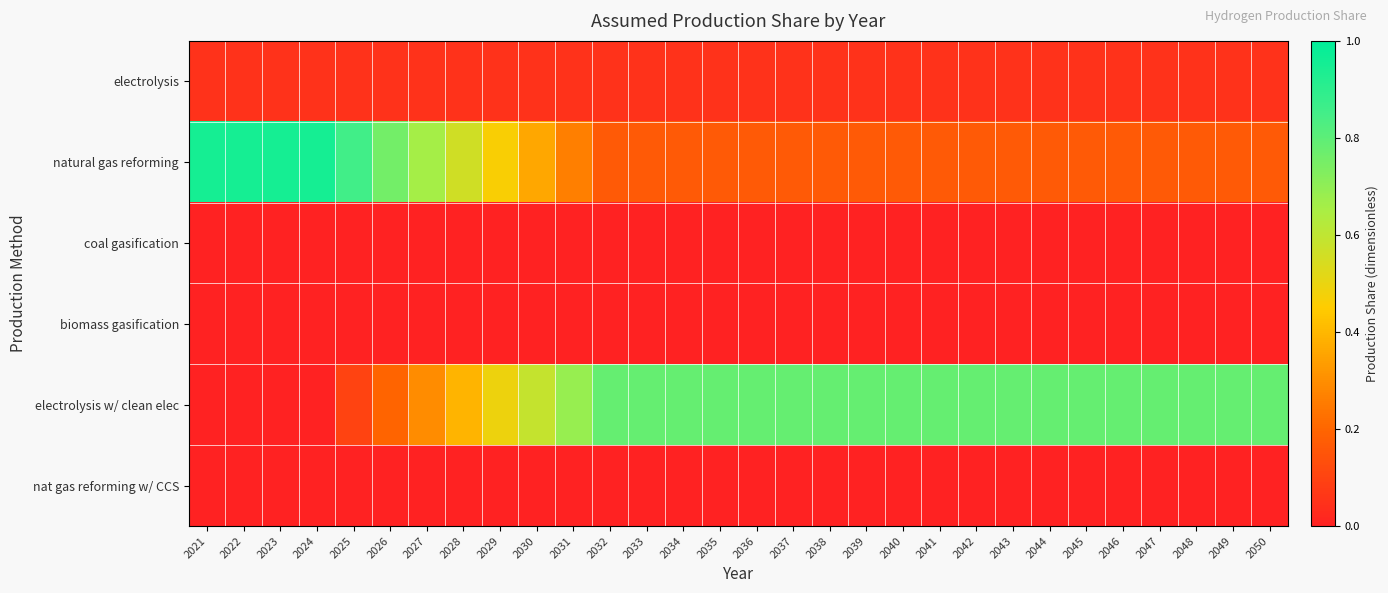

Reading right to left, extract all data points from this chart.

electrolysis: 2050=0.1	2049=0.1	2048=0.1	2047=0.1	2046=0.1	2045=0.1	2044=0.1	2043=0.1	2042=0.1	2041=0.1	2040=0.1	2039=0.1	2038=0.1	2037=0.1	2036=0.1	2035=0.1	2034=0.1	2033=0.1	2032=0.1	2031=0.1	2030=0.1	2029=0.1	2028=0.1	2027=0.1	2026=0.1	2025=0.1	2024=0.1	2023=0.1	2022=0.1	2021=0.1
natural gas reforming: 2050=0.2	2049=0.2	2048=0.2	2047=0.2	2046=0.2	2045=0.2	2044=0.2	2043=0.2	2042=0.2	2041=0.2	2040=0.2	2039=0.2	2038=0.2	2037=0.2	2036=0.2	2035=0.2	2034=0.2	2033=0.2	2032=0.2	2031=0.3	2030=0.4	2029=0.5	2028=0.6	2027=0.7	2026=0.8	2025=0.9	2024=0.9	2023=0.9	2022=0.9	2021=0.9
coal gasification: 2050=0.0	2049=0.0	2048=0.0	2047=0.0	2046=0.0	2045=0.0	2044=0.0	2043=0.0	2042=0.0	2041=0.0	2040=0.0	2039=0.0	2038=0.0	2037=0.0	2036=0.0	2035=0.0	2034=0.0	2033=0.0	2032=0.0	2031=0.0	2030=0.0	2029=0.0	2028=0.0	2027=0.0	2026=0.0	2025=0.0	2024=0.0	2023=0.0	2022=0.0	2021=0.0
biomass gasification: 2050=0.0	2049=0.0	2048=0.0	2047=0.0	2046=0.0	2045=0.0	2044=0.0	2043=0.0	2042=0.0	2041=0.0	2040=0.0	2039=0.0	2038=0.0	2037=0.0	2036=0.0	2035=0.0	2034=0.0	2033=0.0	2032=0.0	2031=0.0	2030=0.0	2029=0.0	2028=0.0	2027=0.0	2026=0.0	2025=0.0	2024=0.0	2023=0.0	2022=0.0	2021=0.0
electrolysis w/ clean elec: 2050=0.8	2049=0.8	2048=0.8	2047=0.8	2046=0.8	2045=0.8	2044=0.8	2043=0.8	2042=0.8	2041=0.8	2040=0.8	2039=0.8	2038=0.8	2037=0.8	2036=0.8	2035=0.8	2034=0.8	2033=0.8	2032=0.8	2031=0.7	2030=0.6	2029=0.5	2028=0.4	2027=0.3	2026=0.2	2025=0.1	2024=0.0	2023=0.0	2022=0.0	2021=0.0
nat gas reforming w/ CCS: 2050=0.0	2049=0.0	2048=0.0	2047=0.0	2046=0.0	2045=0.0	2044=0.0	2043=0.0	2042=0.0	2041=0.0	2040=0.0	2039=0.0	2038=0.0	2037=0.0	2036=0.0	2035=0.0	2034=0.0	2033=0.0	2032=0.0	2031=0.0	2030=0.0	2029=0.0	2028=0.0	2027=0.0	2026=0.0	2025=0.0	2024=0.0	2023=0.0	2022=0.0	2021=0.0